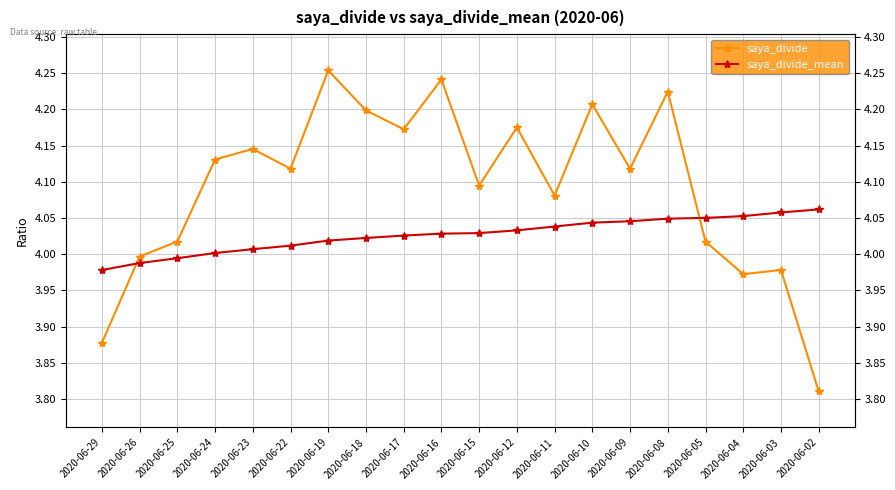

What is the sum of all saya_divide values?

81.8